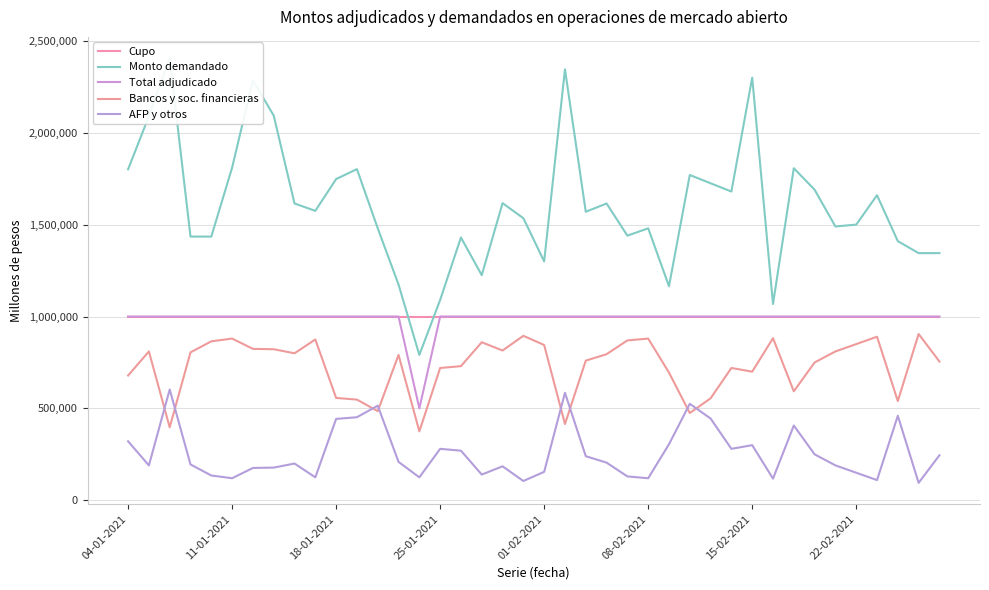

What is the difference between the highest and lowest values at 16?

1160000